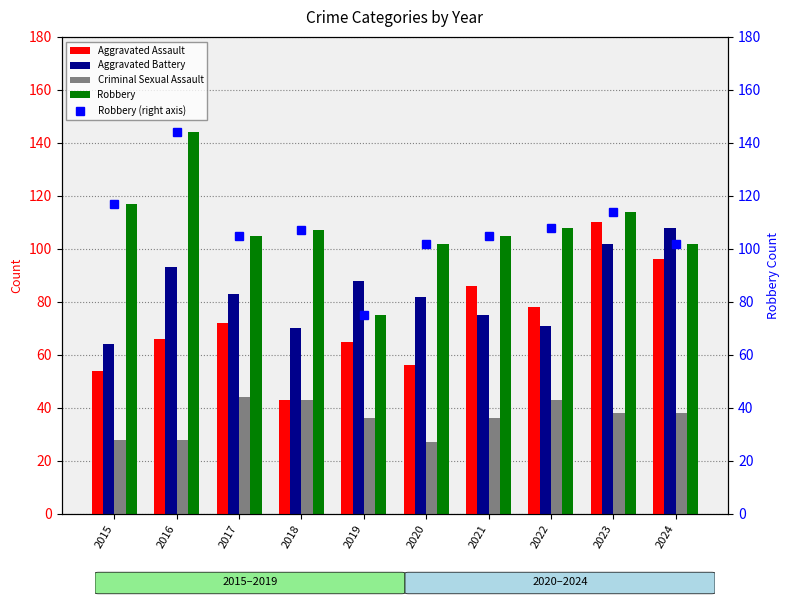

Between 2017 and 2020, which series saw the biggest shift?

Criminal Sexual Assault